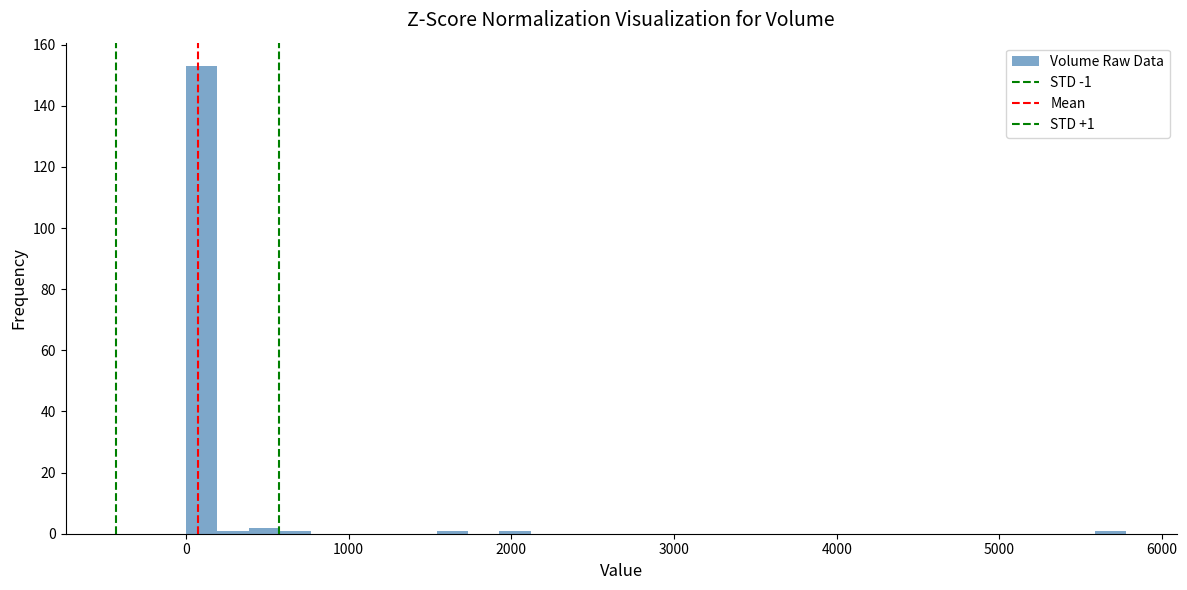

Around what value on the x-axis is the tallest bar? Give the approximate position of its centre, as read against the axis.

100